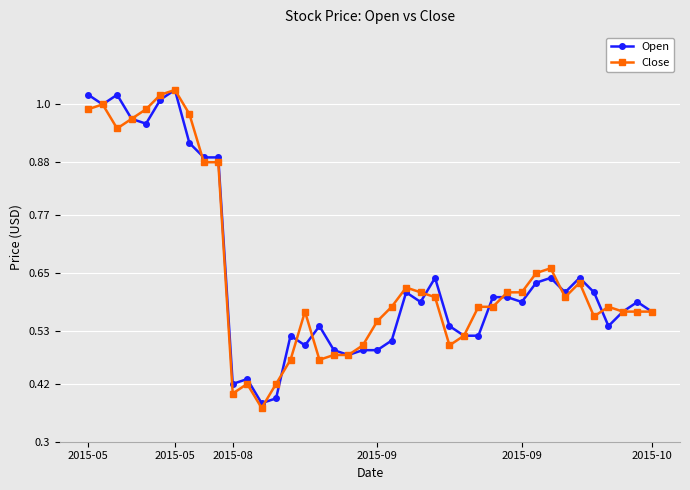

How many data points does each series have?

40